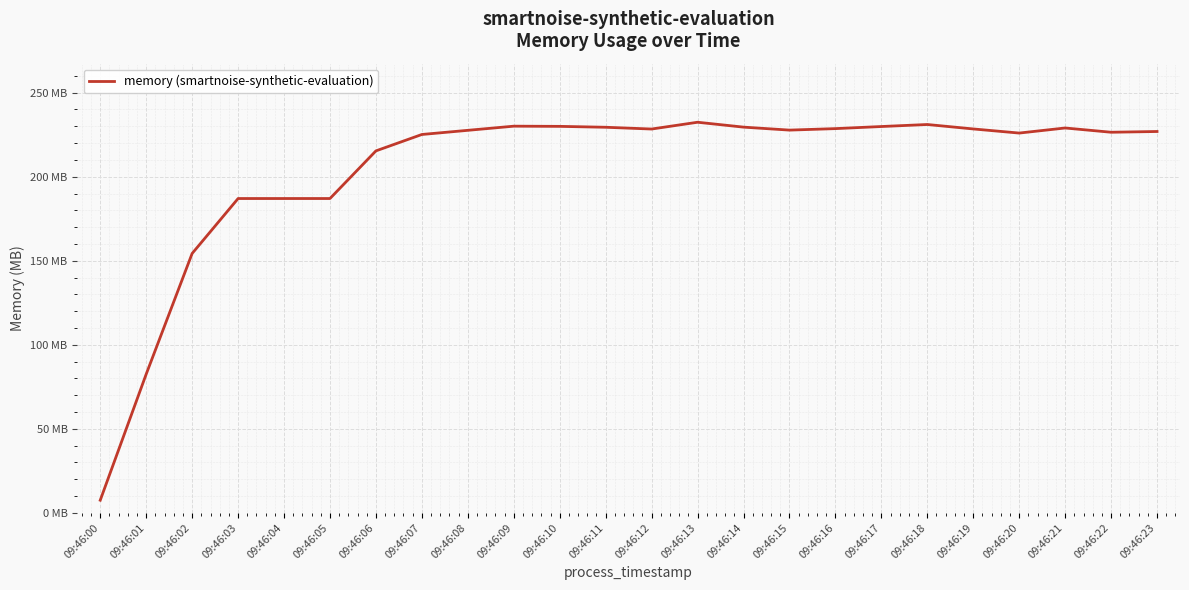

At which label does the data first exceed 227?

09:46:08